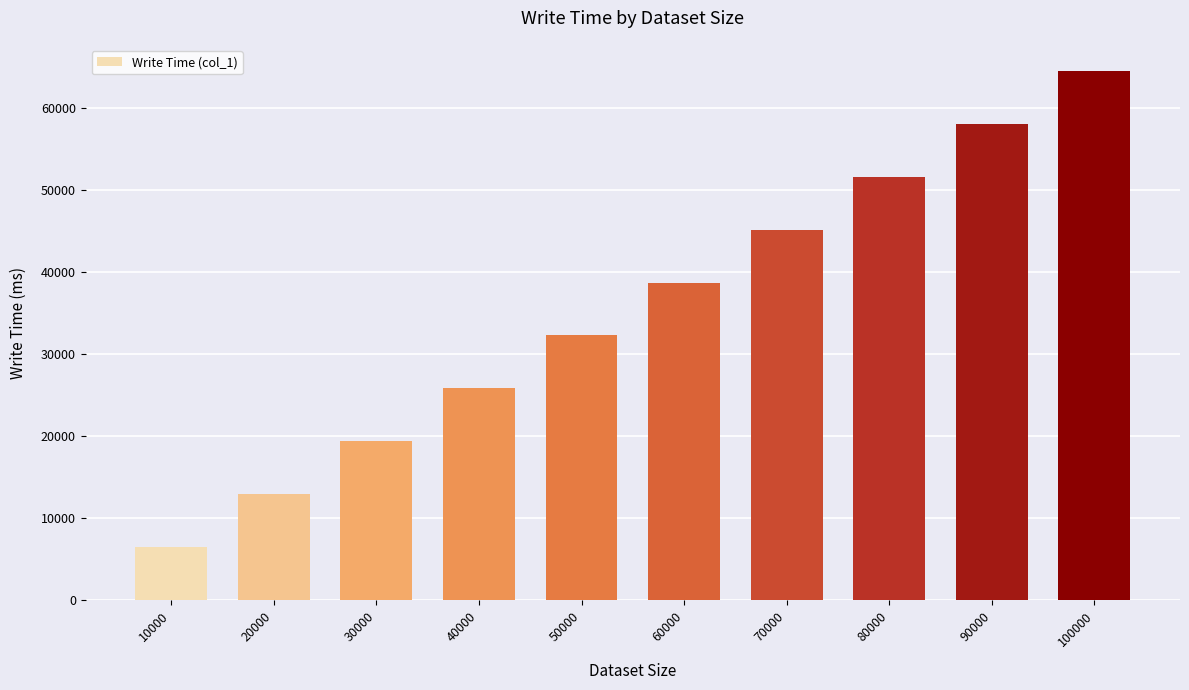

Reading left to right, extract all data points from this chart.

6481	13032	19446	25832	32302	38708	45173	51589	58054	64457